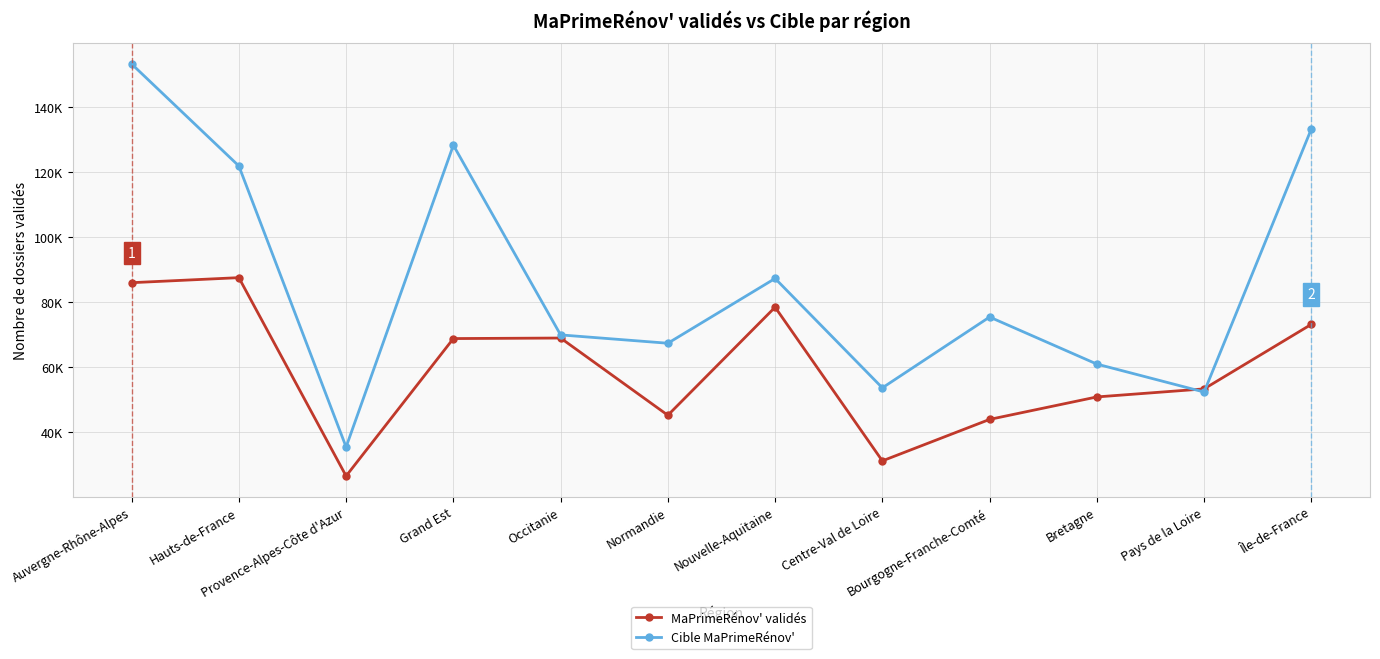

What is the difference between the Cible MaPrimeRénov' values at Île-de-France and Nouvelle-Aquitaine?

46041